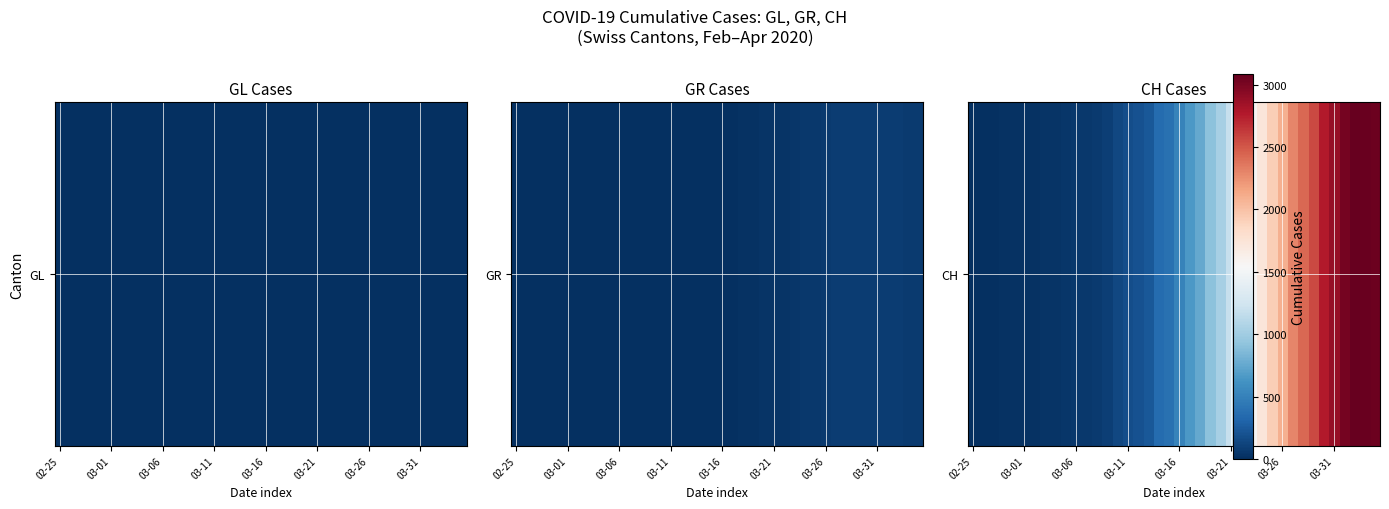

What is the difference between the maximum and second lowest values?

3085